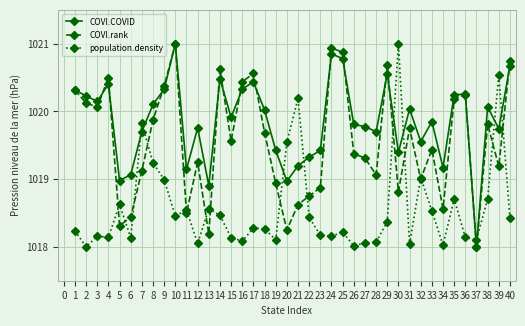

What are all the series names shown in the legend?

COVI.COVID, COVI.rank, population.density